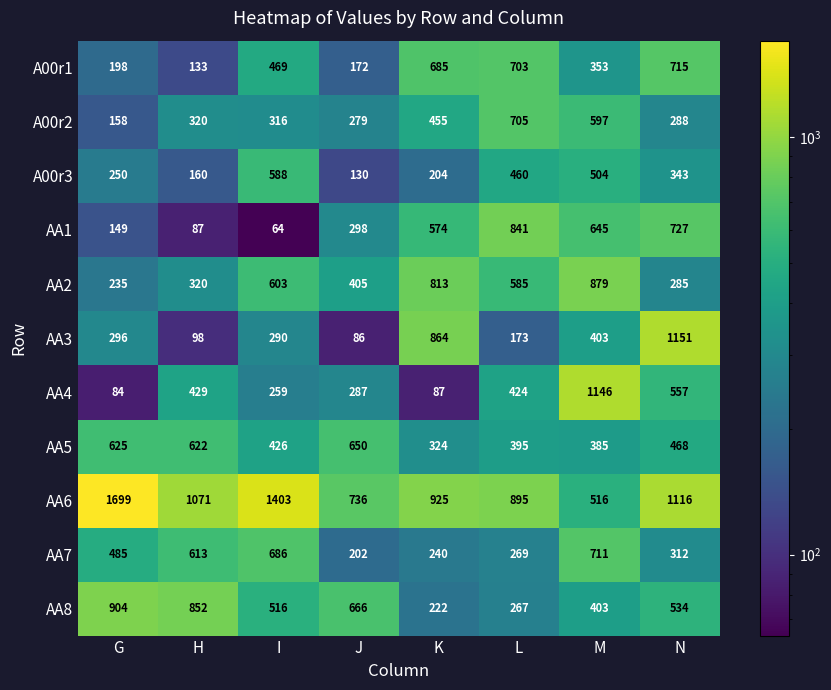

What is the difference between the second highest and minimum values in the A00r1 series?

570